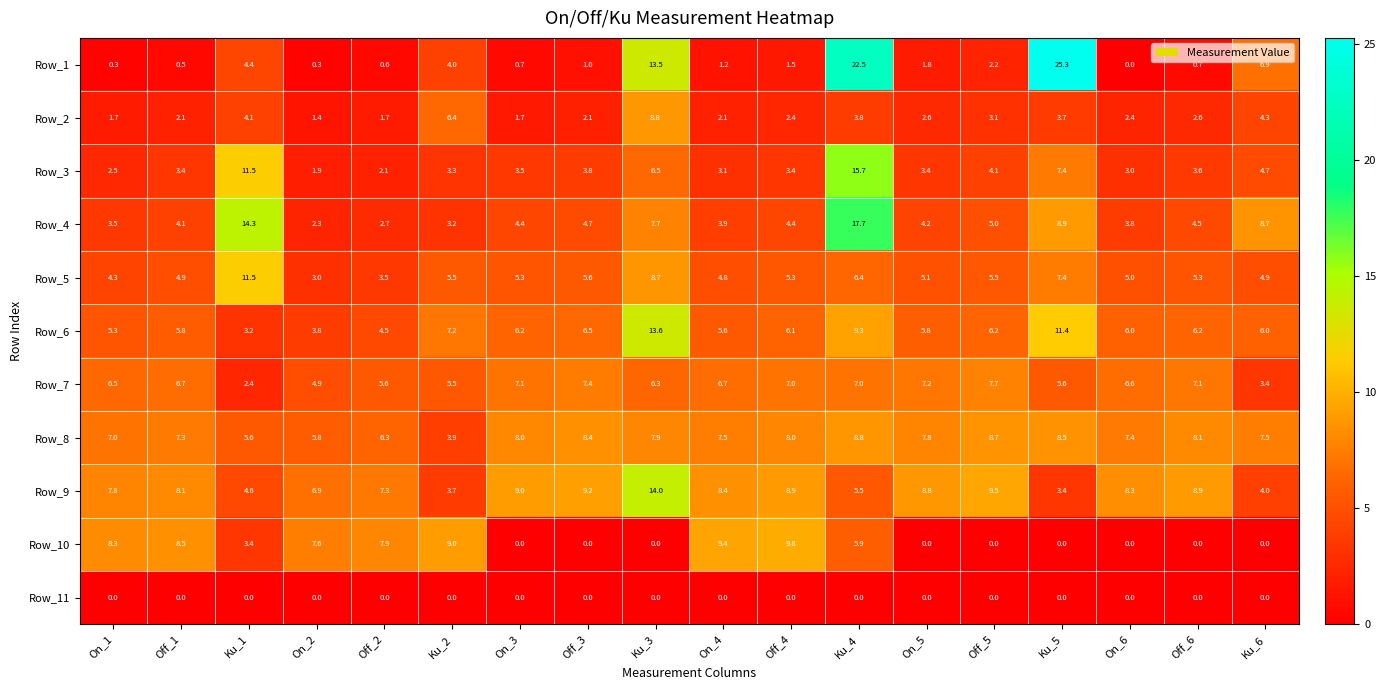

Rank the series at Off_2 from highest to lowest value.

Row_10, Row_9, Row_8, Row_7, Row_6, Row_5, Row_4, Row_3, Row_2, Row_1, Row_11